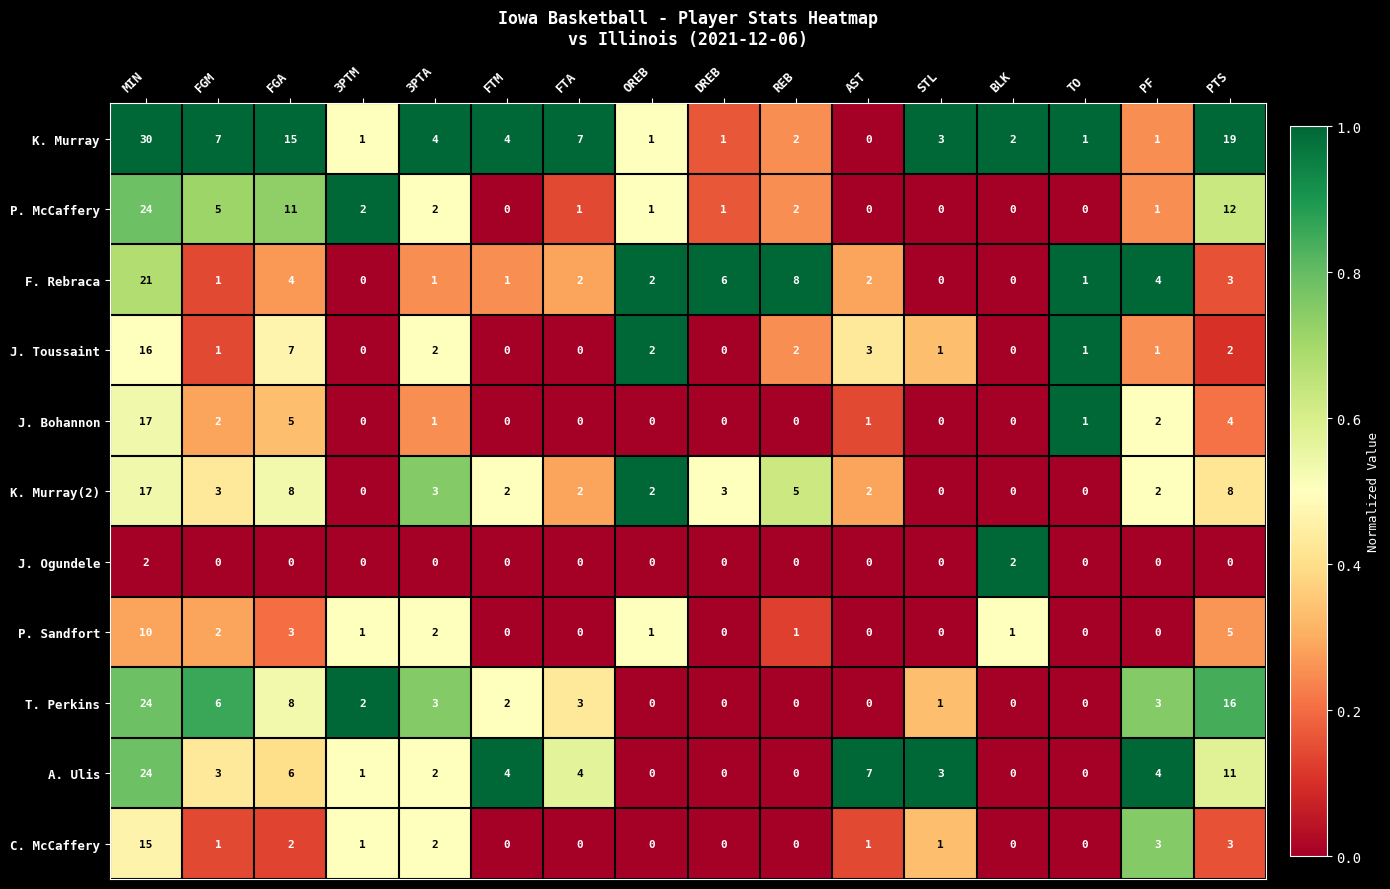

Count the number of categories in the chart.

16